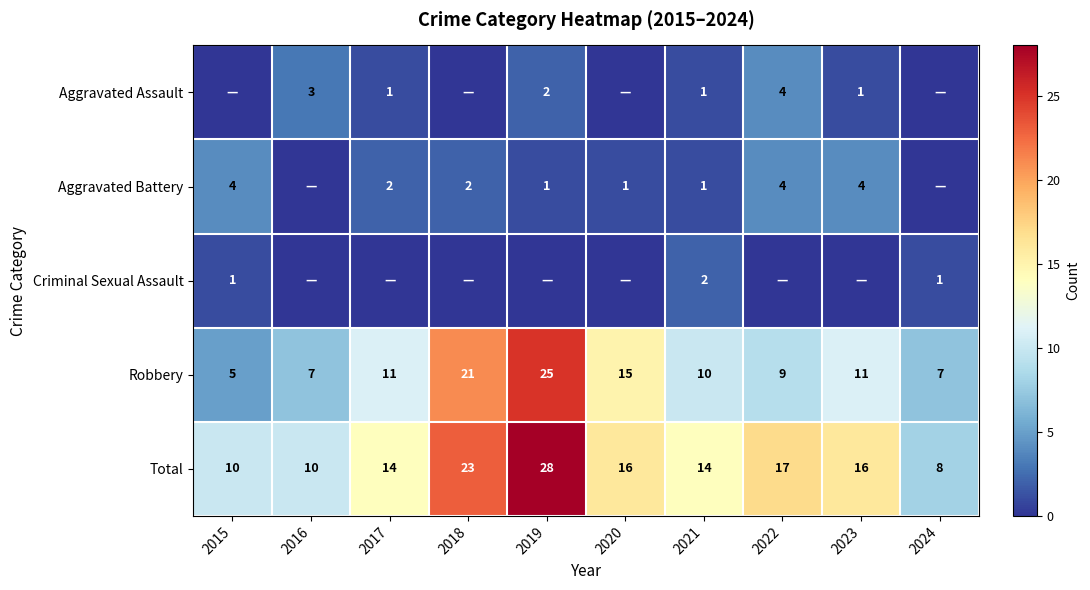

At which label does Total reach its minimum?

2024